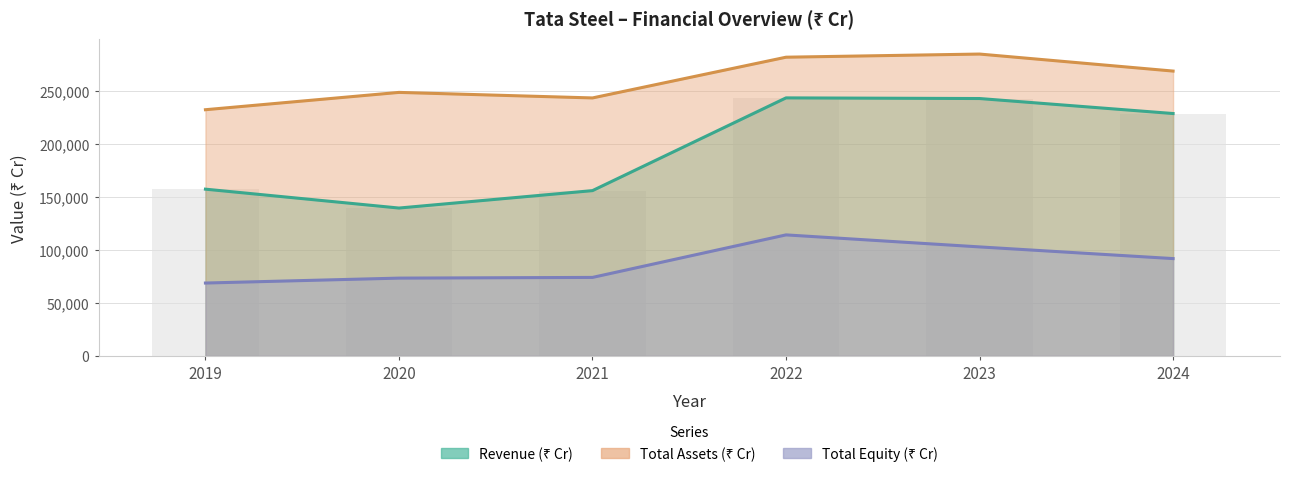

What is the minimum value shown in the chart?

68925